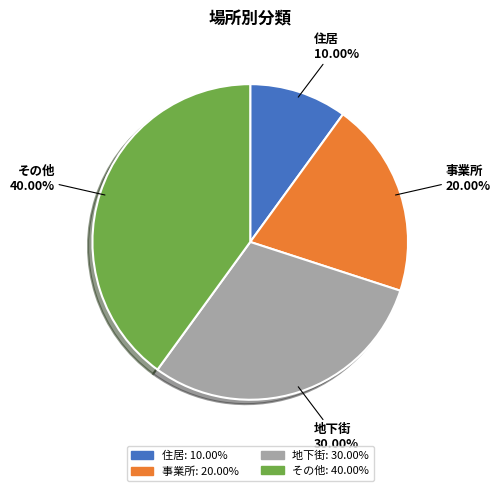

The 事業所 slice represents 6% of the pie. True or false?

False